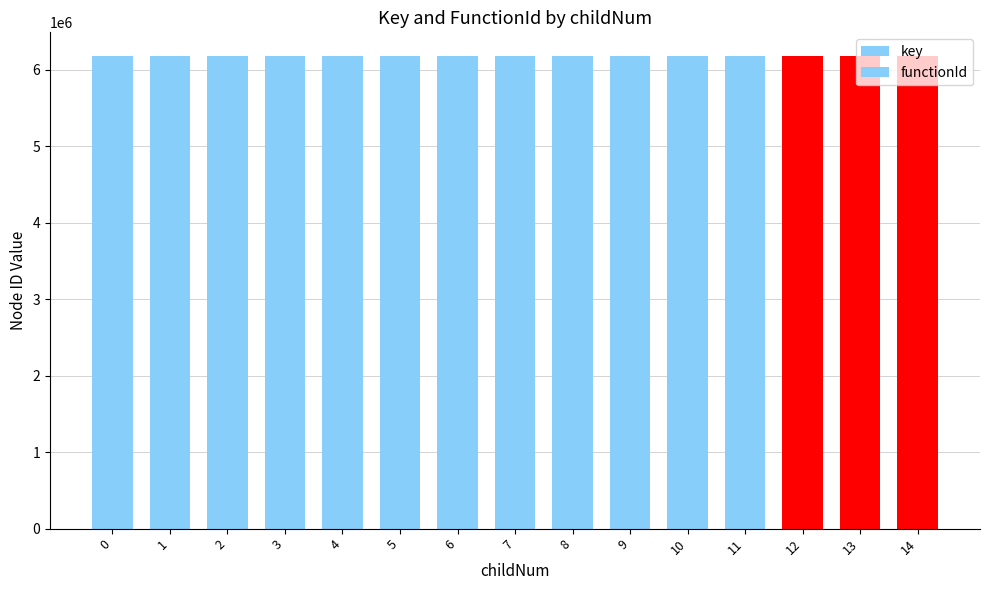

How many values in the key series are below 6183108?

7